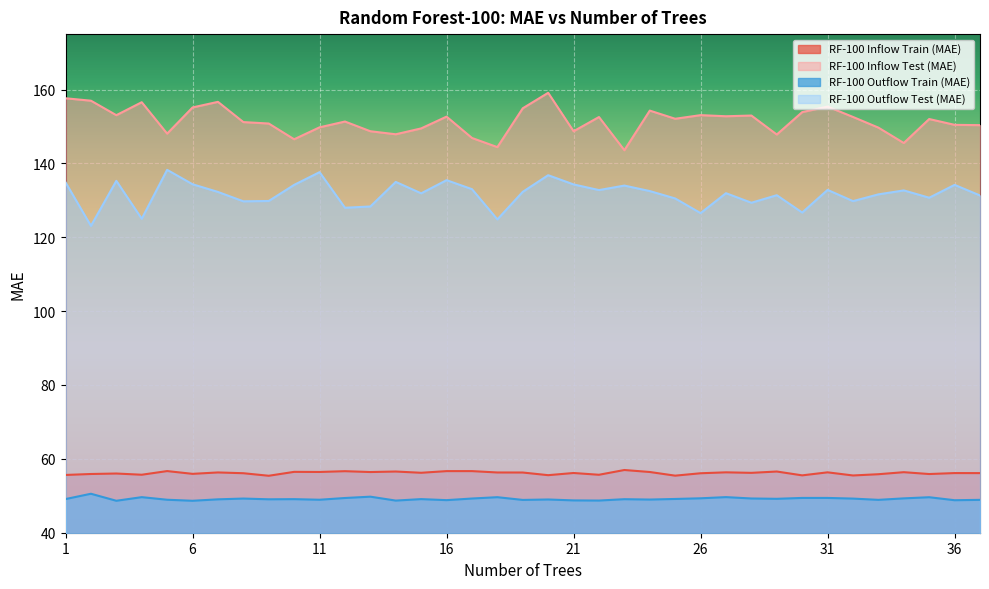

True or false: RF-100 Inflow Test (MAE) has a value of 78.6 at 8.

False